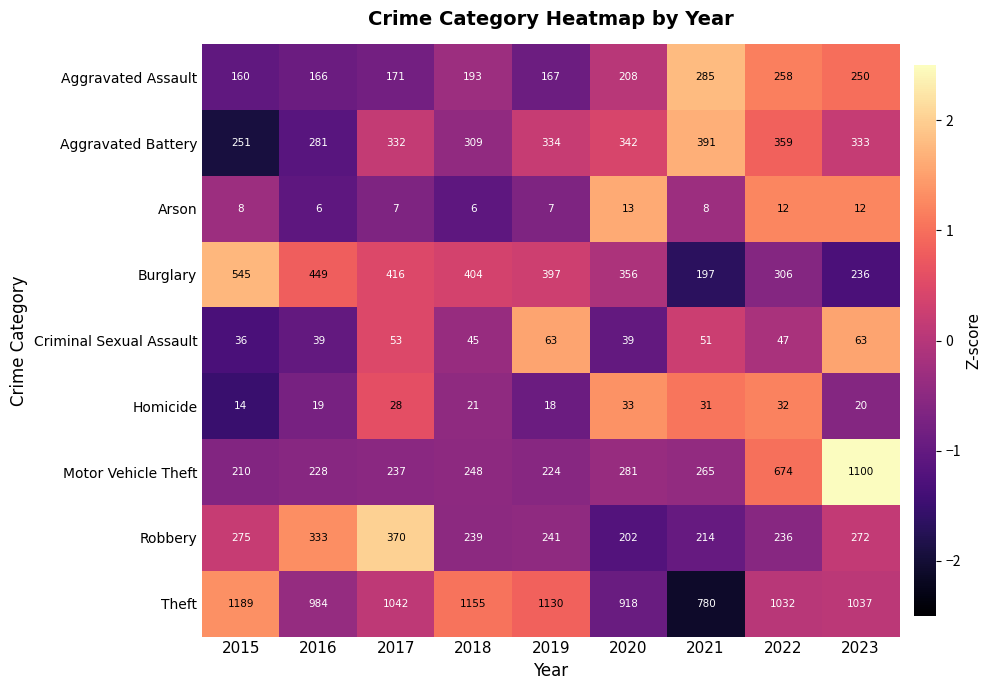

Which series has the widest spread of values?

Motor Vehicle Theft